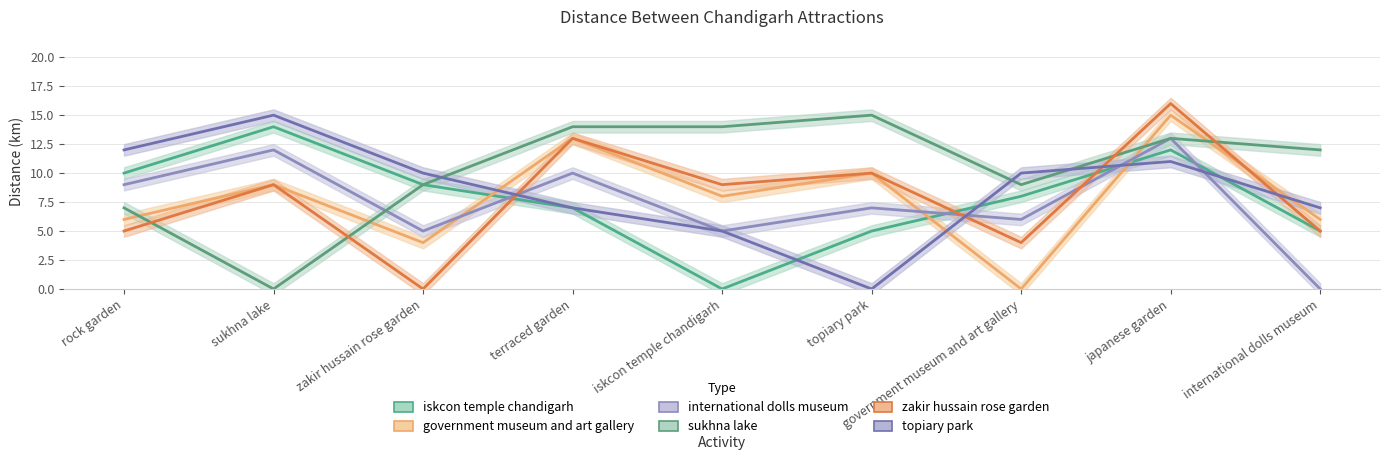

At which category does the chart reach its peak across all series?

japanese garden